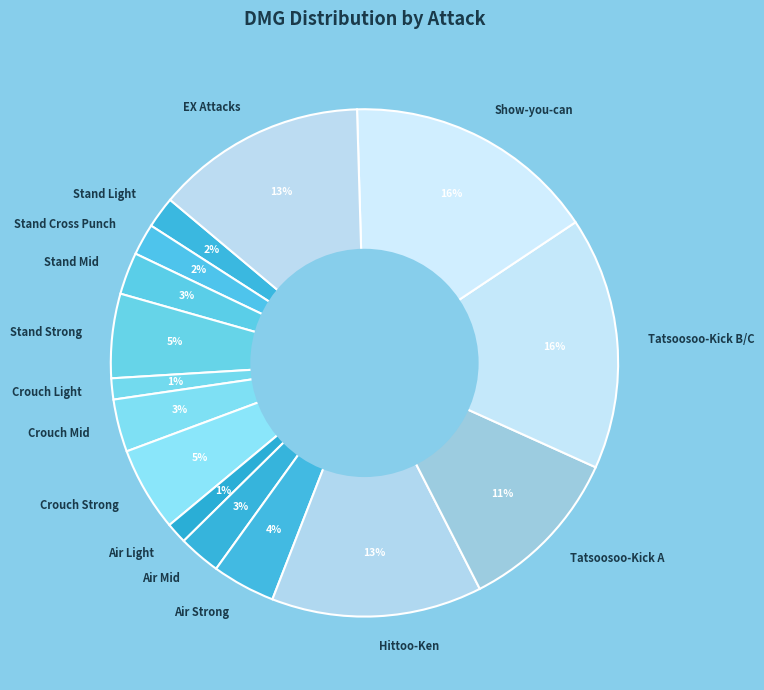

To the nearest percent, what is the average slice percentage?

7%